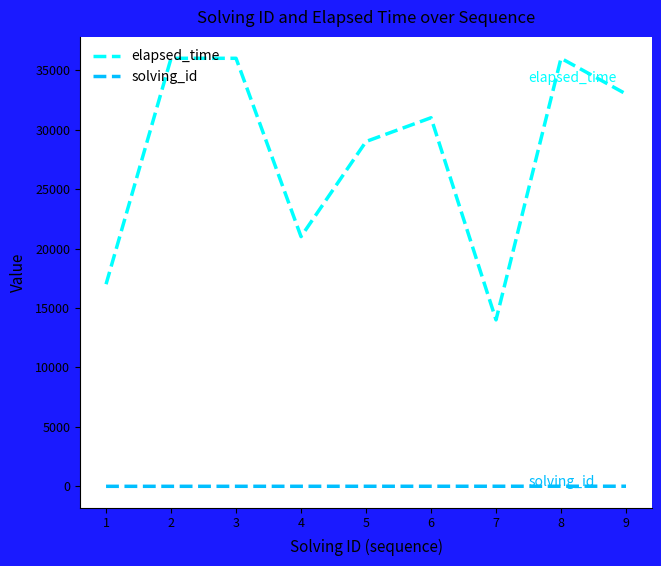

What is the difference between the maximum and minimum values in the elapsed_time series?

22000